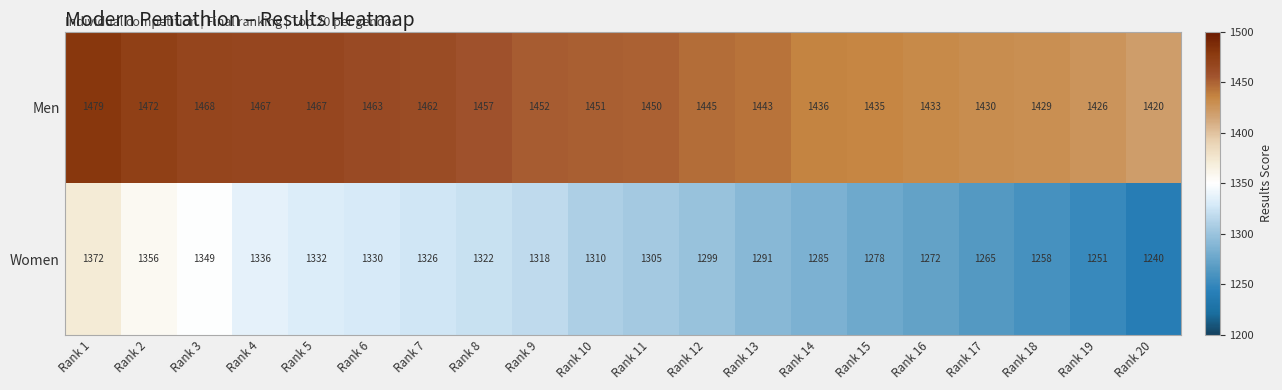

What is the difference between the highest and lowest values at Rank 14?

151